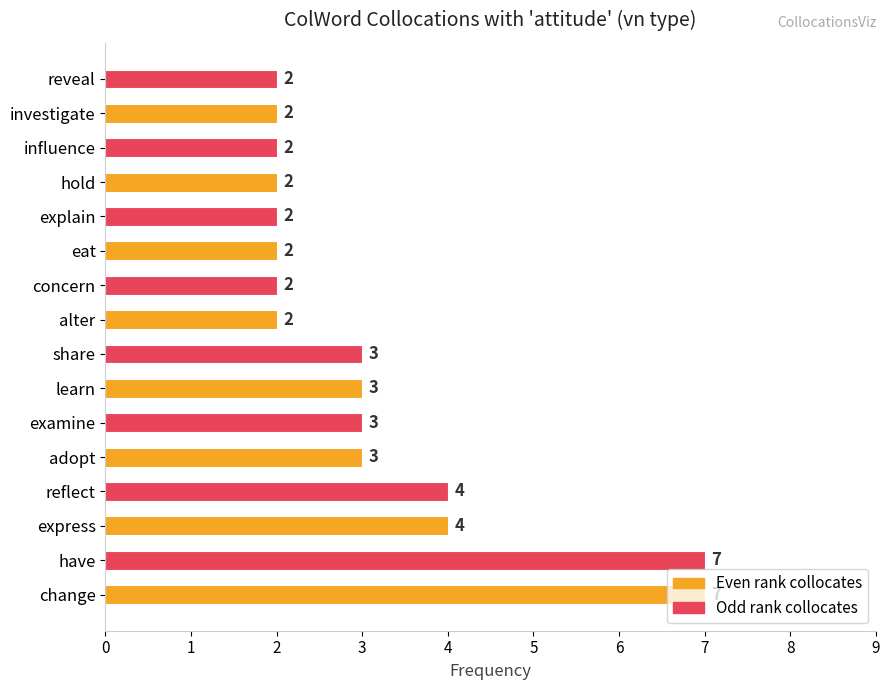

True or false: the data shows 3 at examine.

True